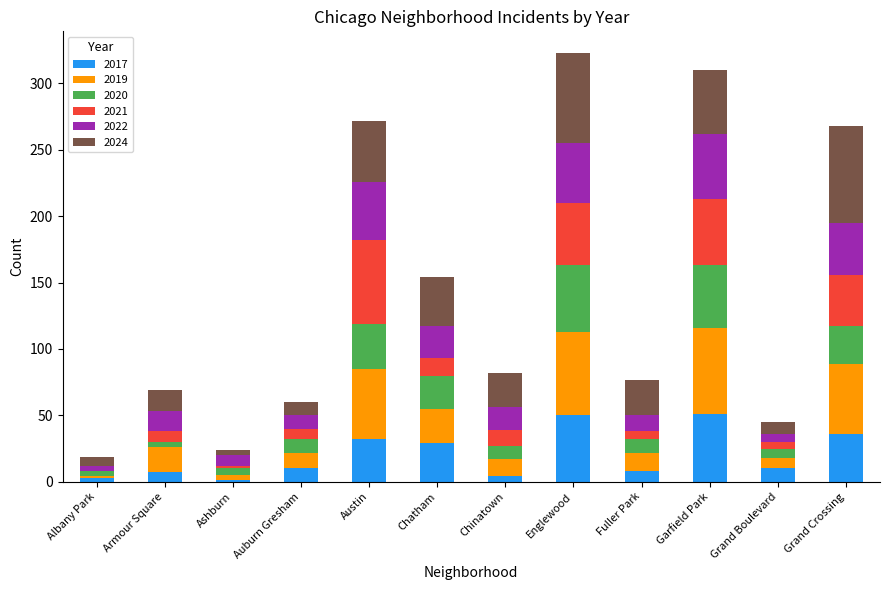

What are all the series names shown in the legend?

2017, 2019, 2020, 2021, 2022, 2024